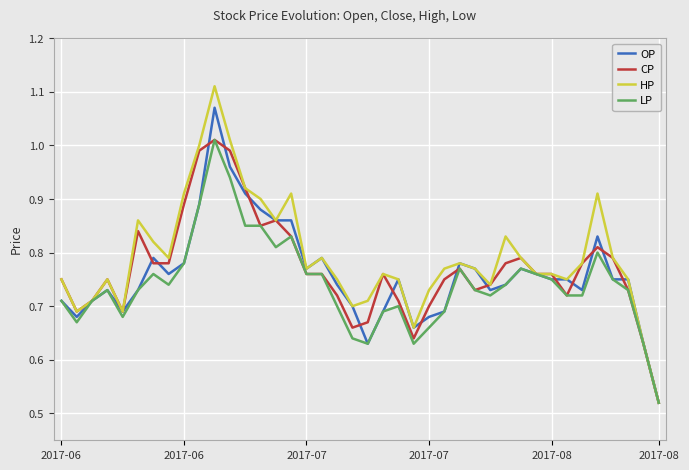

Which series has the largest range (max minus min)?

HP